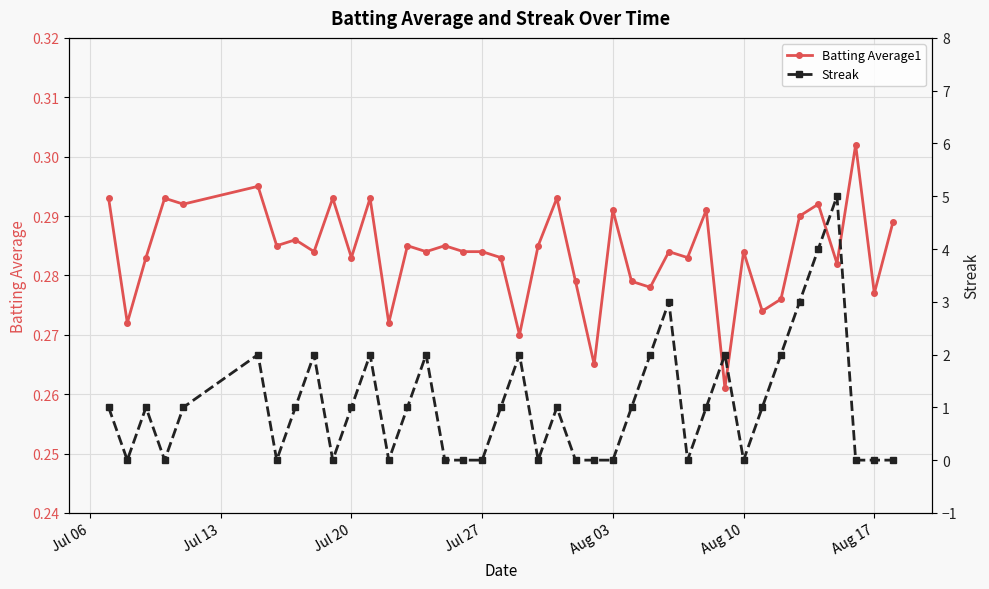

True or false: Batting Average1 and Streak intersect in this chart.

True